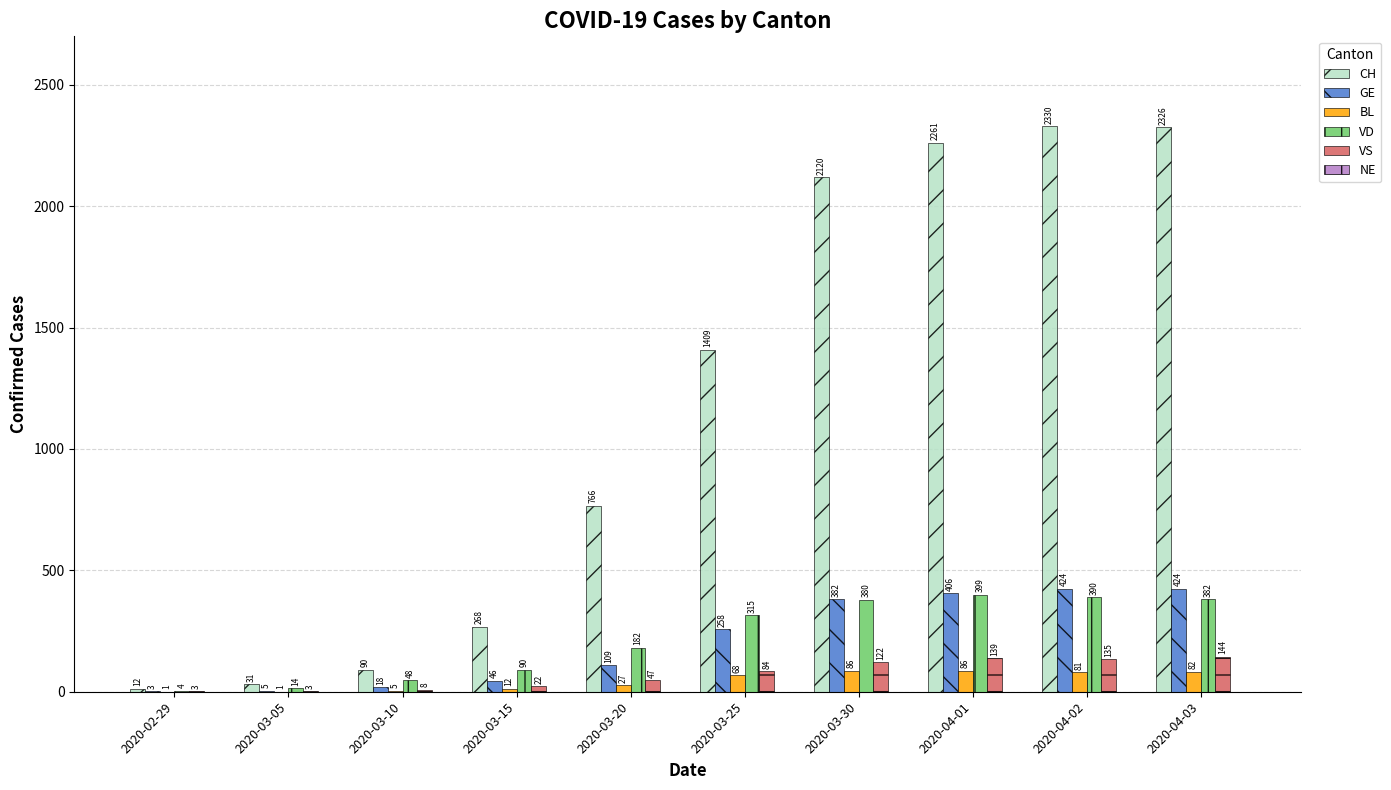

What is the sum of the GE values at 2020-03-25 and 2020-03-15?

304